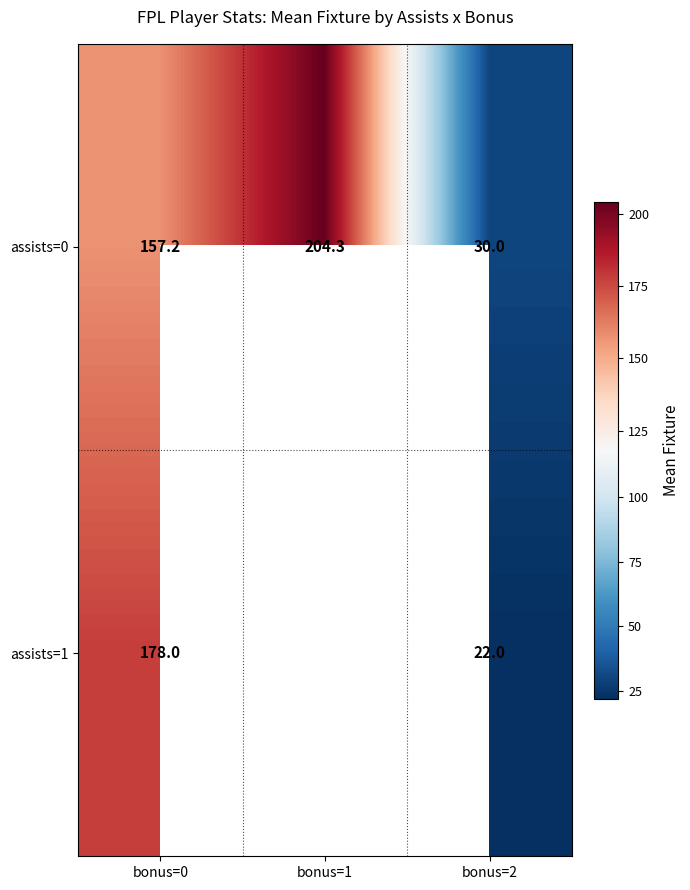

List the series in order of their peak value, lowest first.

assists=1, assists=0